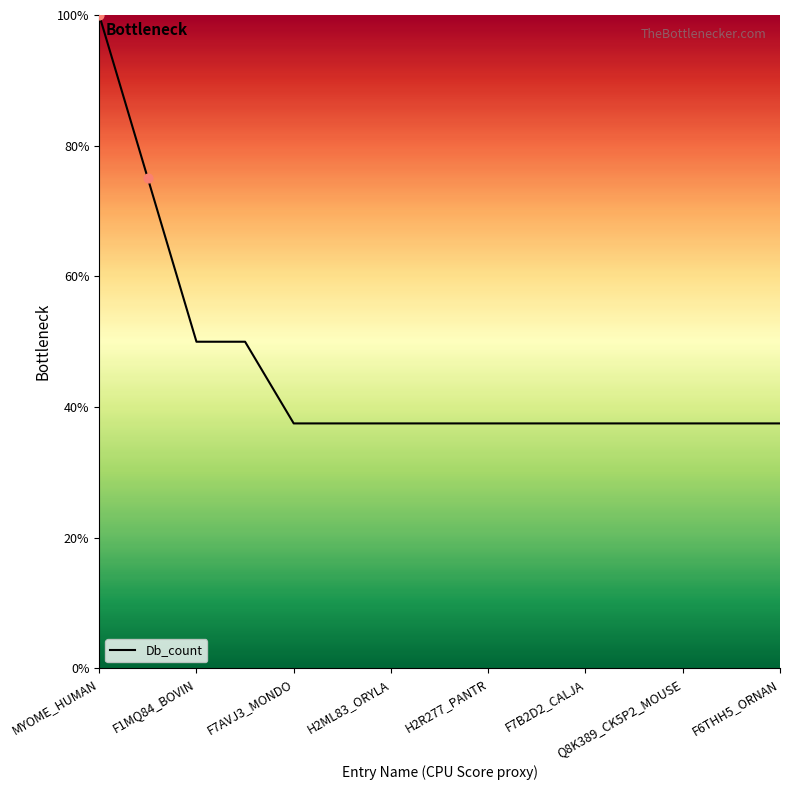

What is the maximum value shown in the chart?

100.0